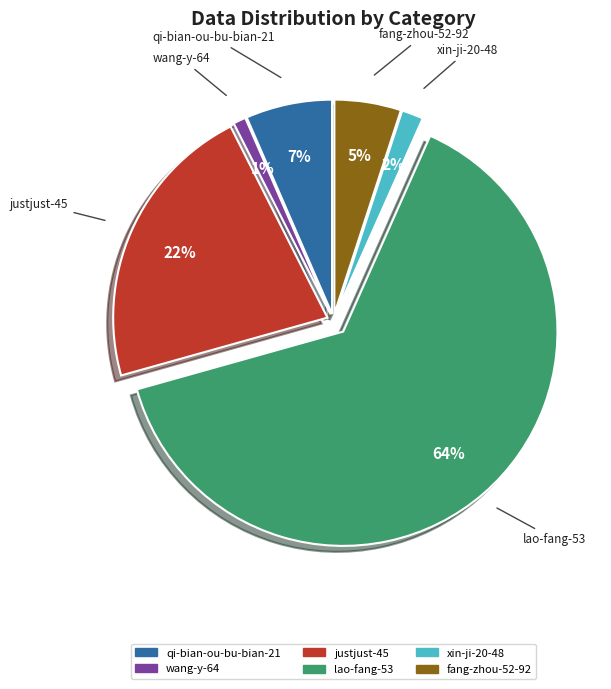

Which category has the biggest portion of the pie?

lao-fang-53